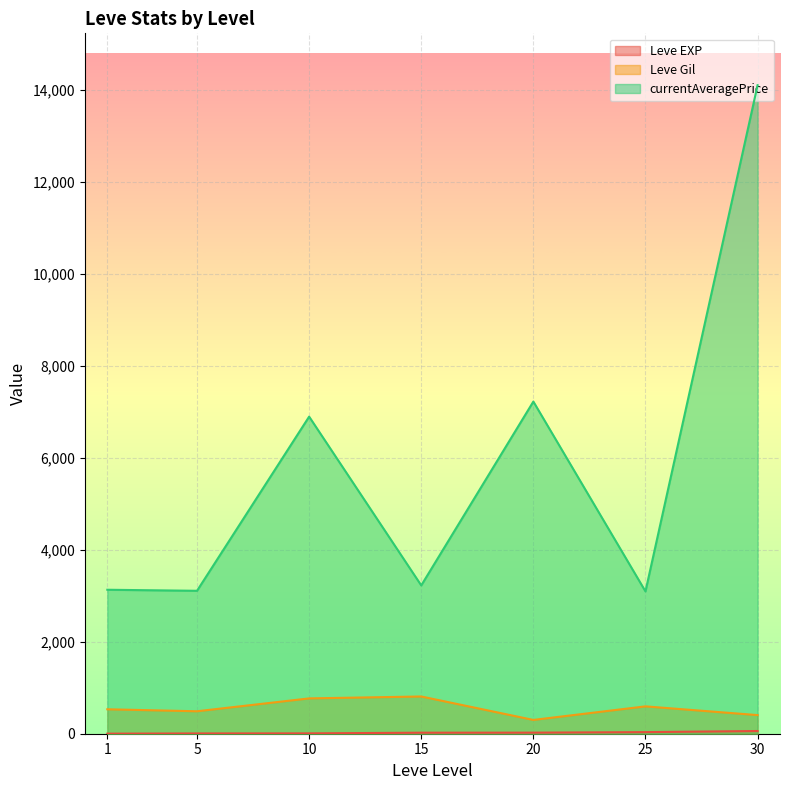

What is the difference between the maximum and minimum values in the Leve Gil series?

510.0